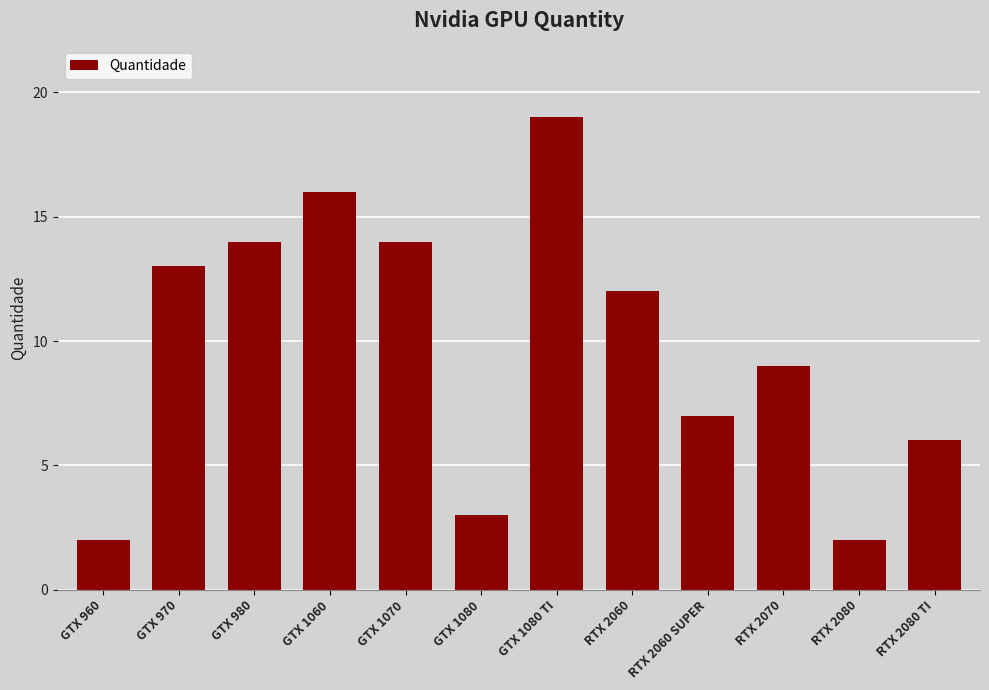

Which has a higher value, RTX 2080 or RTX 2060?

RTX 2060